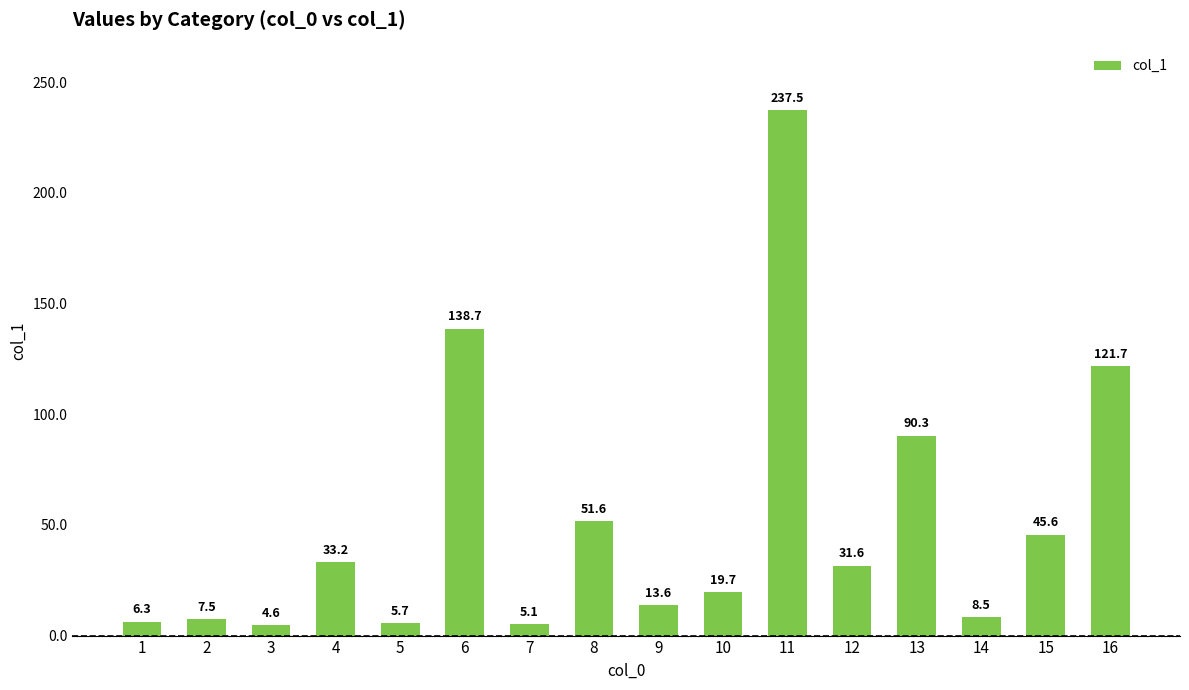

List the labels in order of value, smallest first.

3, 7, 5, 1, 2, 14, 9, 10, 12, 4, 15, 8, 13, 16, 6, 11